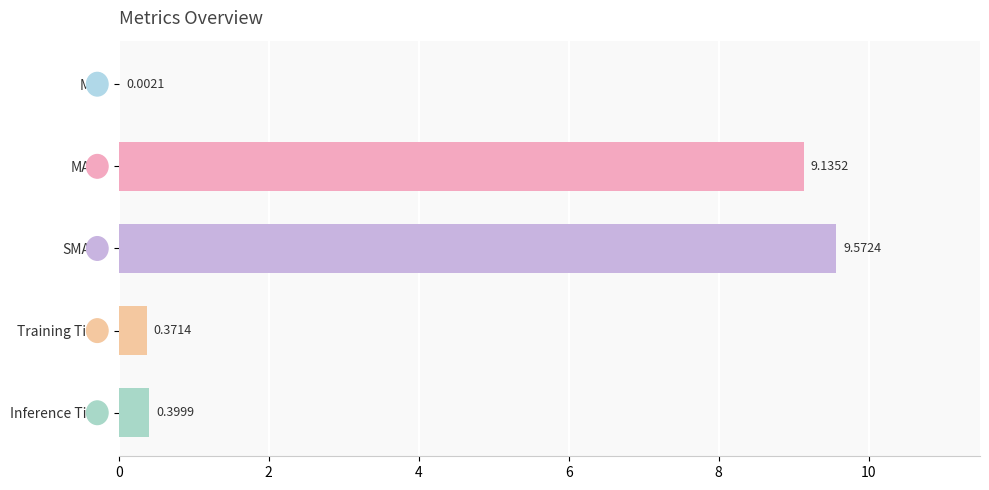

Which category has the highest value across all series?

SMAPE